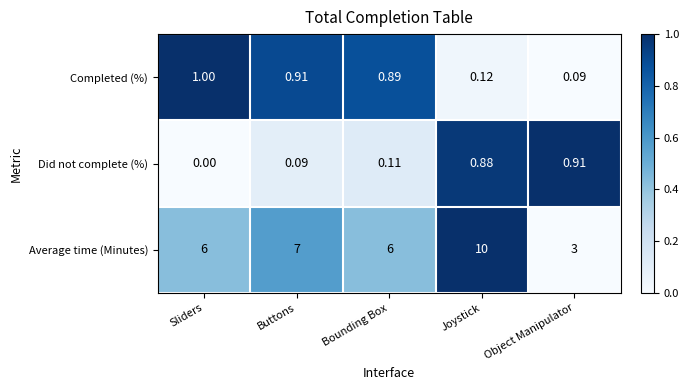

Rank the series by their maximum value, from lowest to highest.

Did not complete (%), Completed (%), Average time (Minutes)